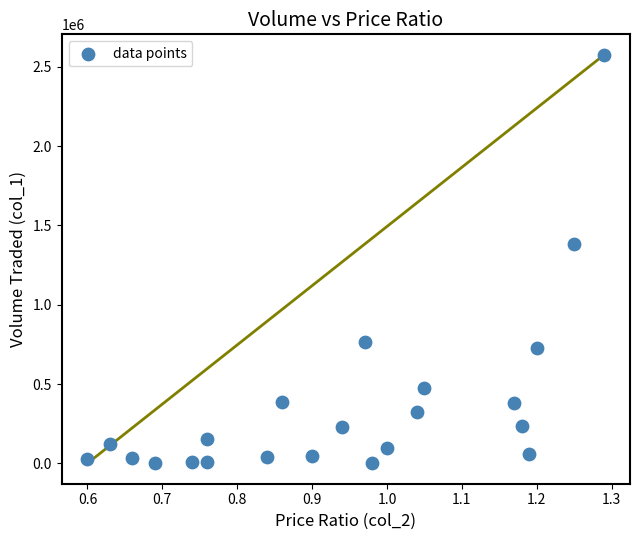

What Y value in the scatter plot is closest to 1288145?

1380510